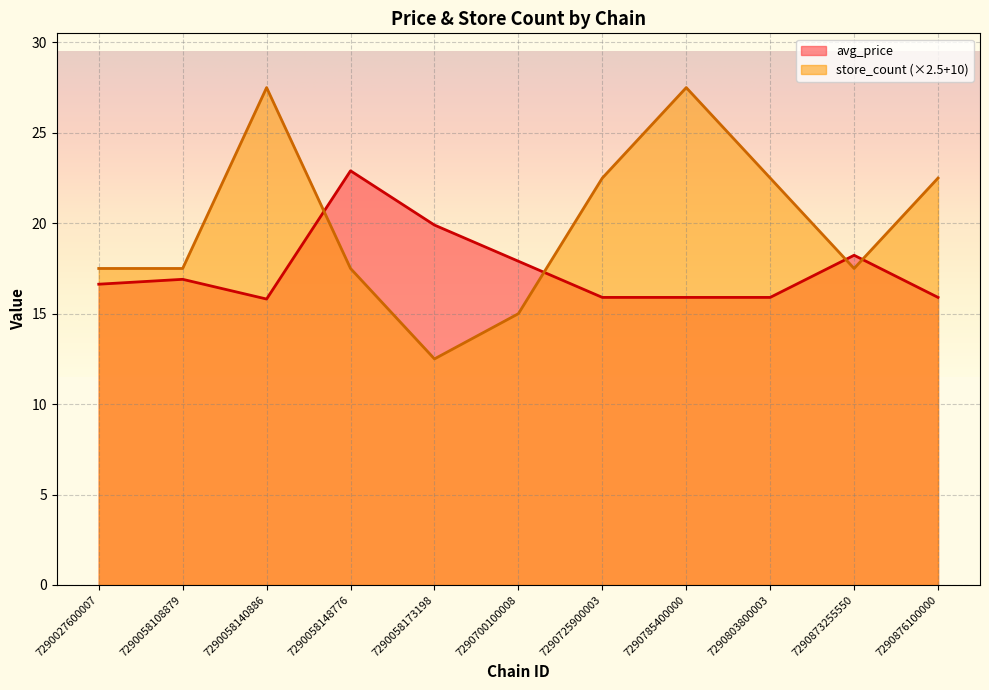

Between which two adjacent categories do store_count and avg_price first intersect?

7290058140886 and 7290058148776